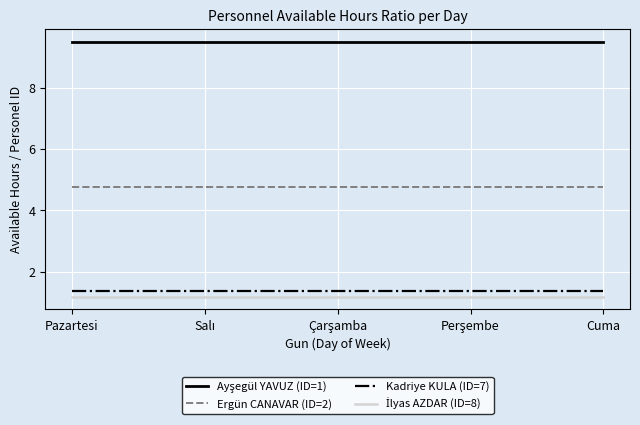

True or false: Ergün CANAVAR (ID=2) and Kadriye KULA (ID=7) intersect in this chart.

False